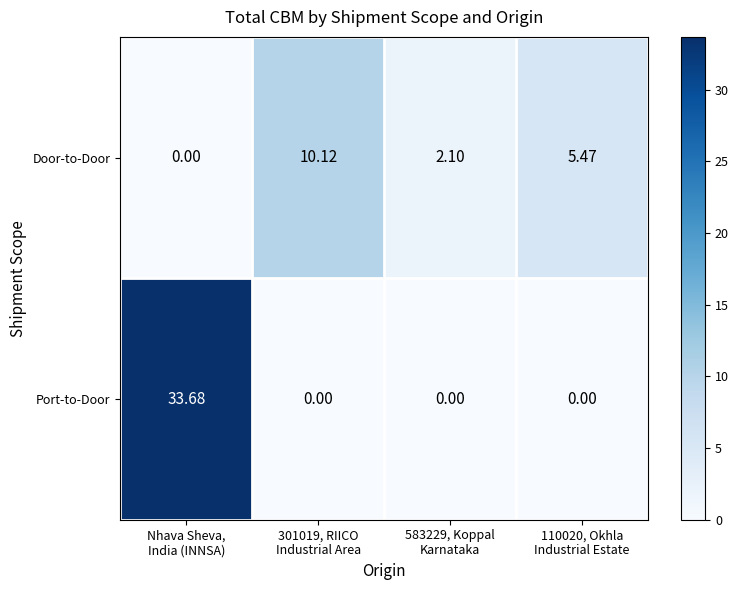

Which series has the largest range (max minus min)?

Port-to-Door